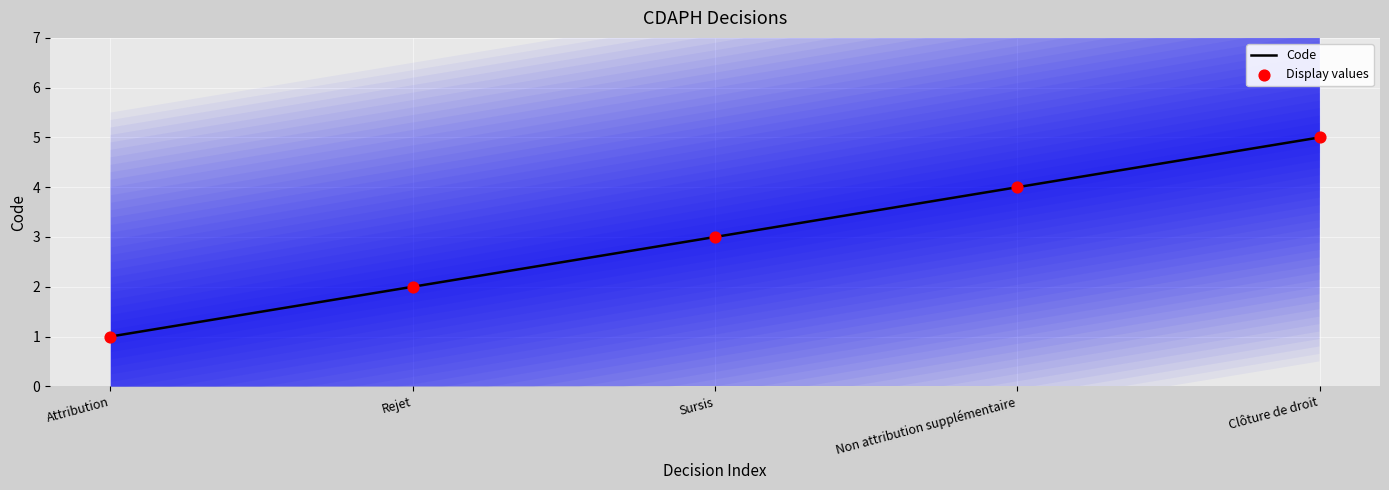

Which series reaches the minimum Y coordinate?

Code